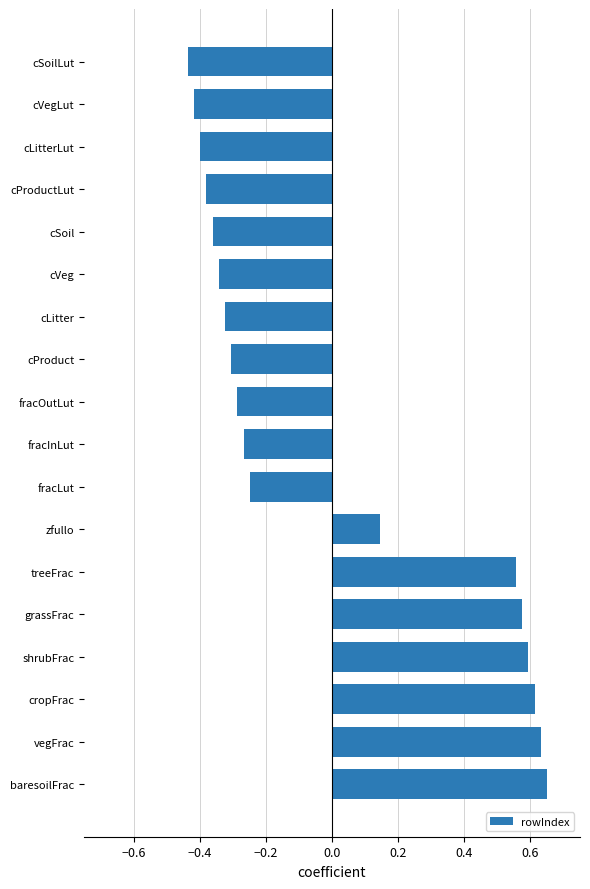

Where is the data nearest to the value 0?

zfullo